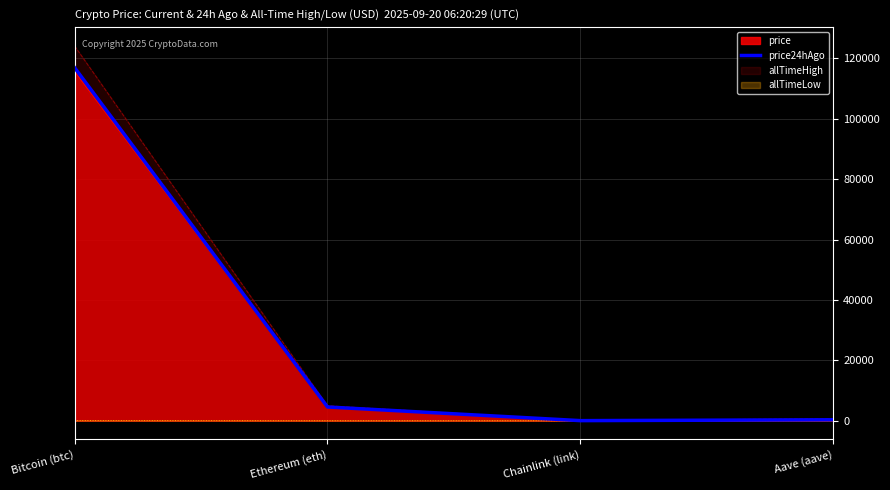

Is it true that the value at Ethereum (eth) is 8033.9?

False